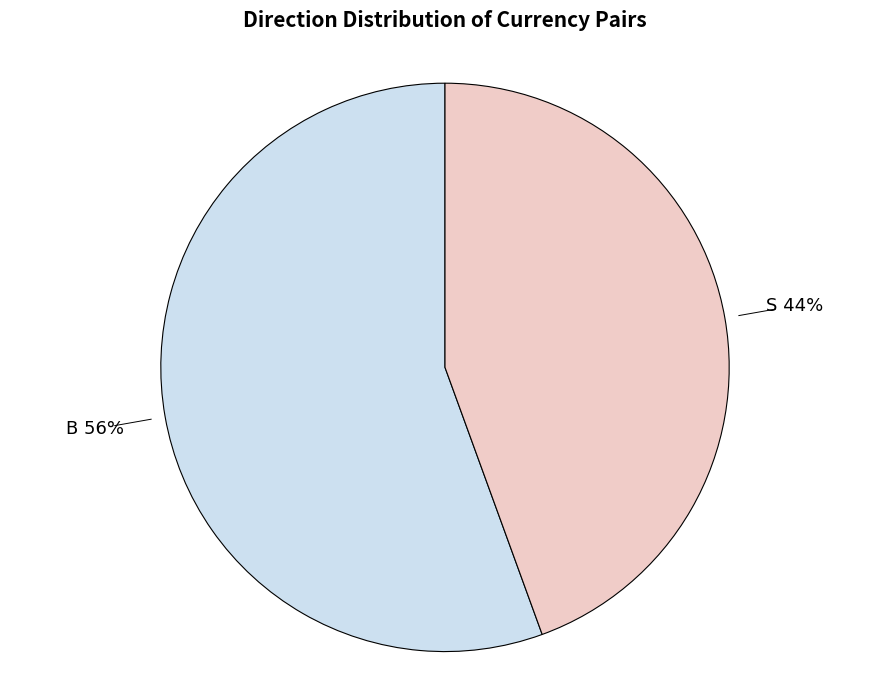

Is it true that S is 33% of the pie?

False